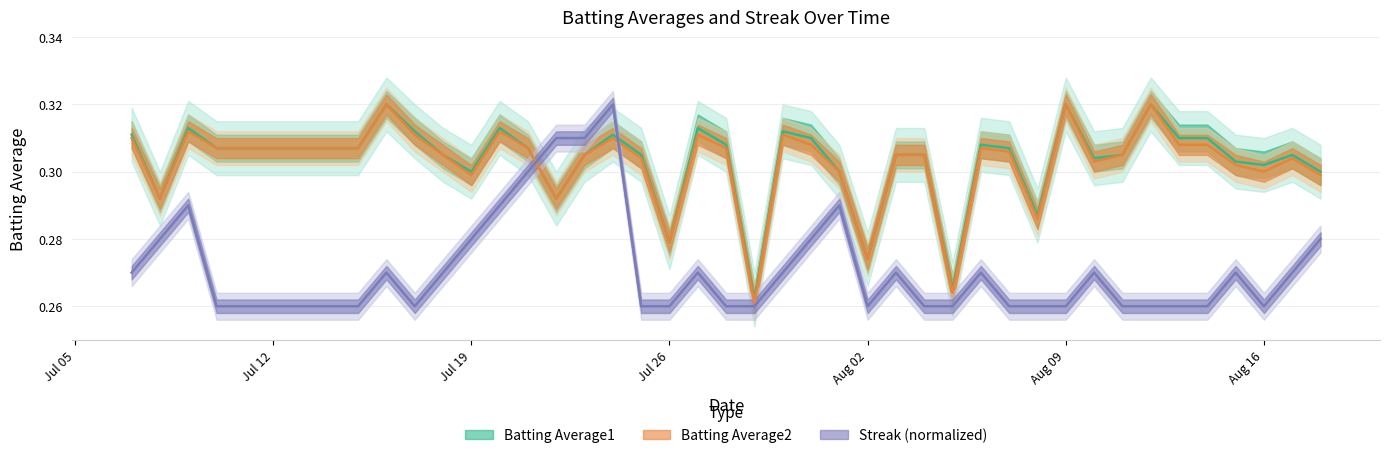

The value of Batting Average1 at 2010-08-08 is 0.3. True or false?

True